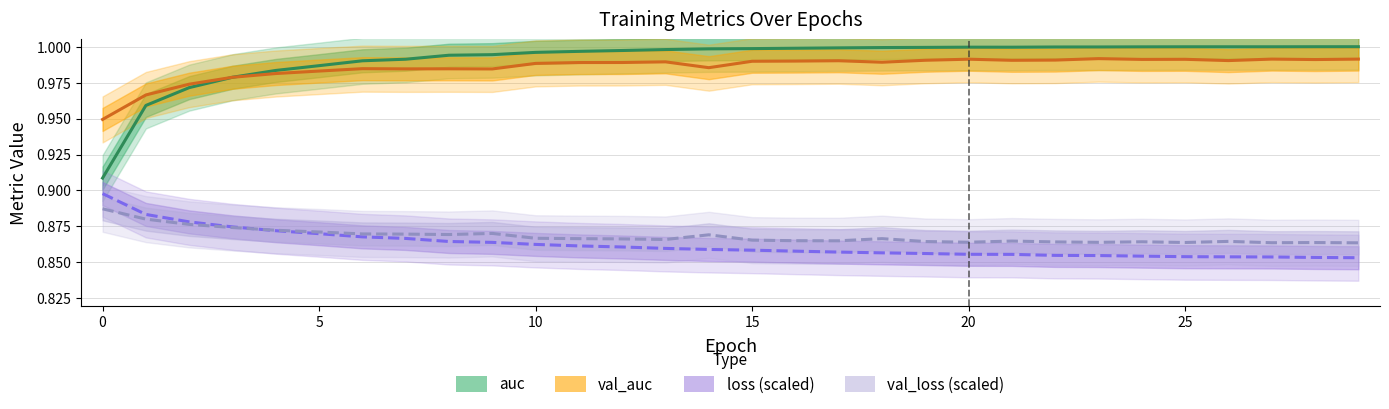

True or false: loss (scaled) and val_auc cross at least once.

False